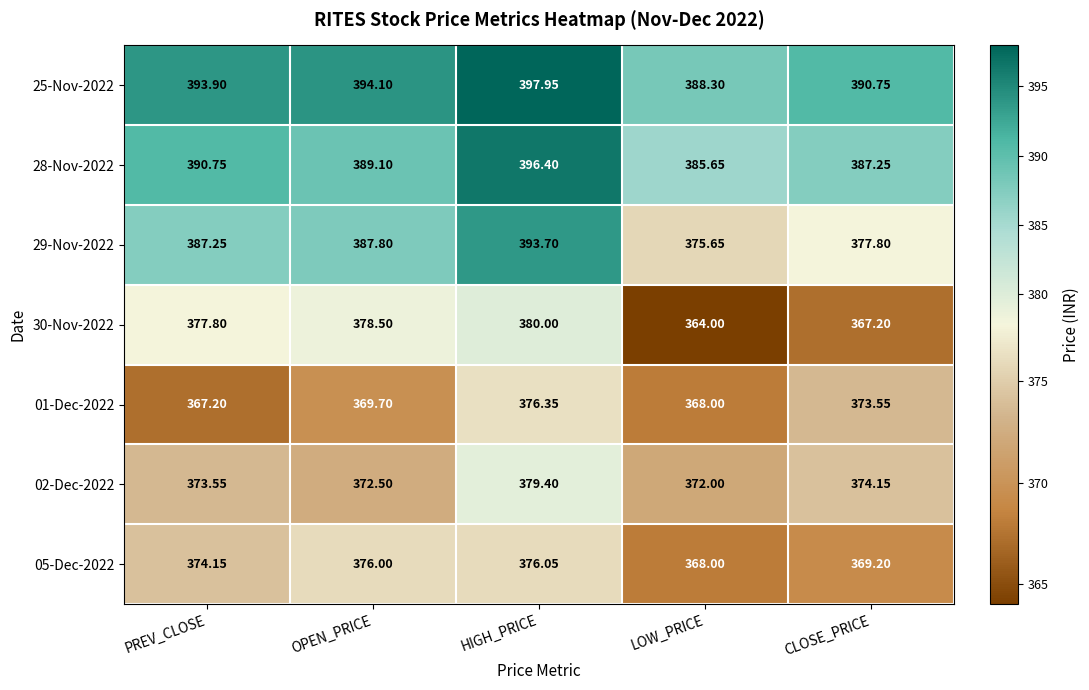

Which label corresponds to the largest value in the chart?

HIGH_PRICE